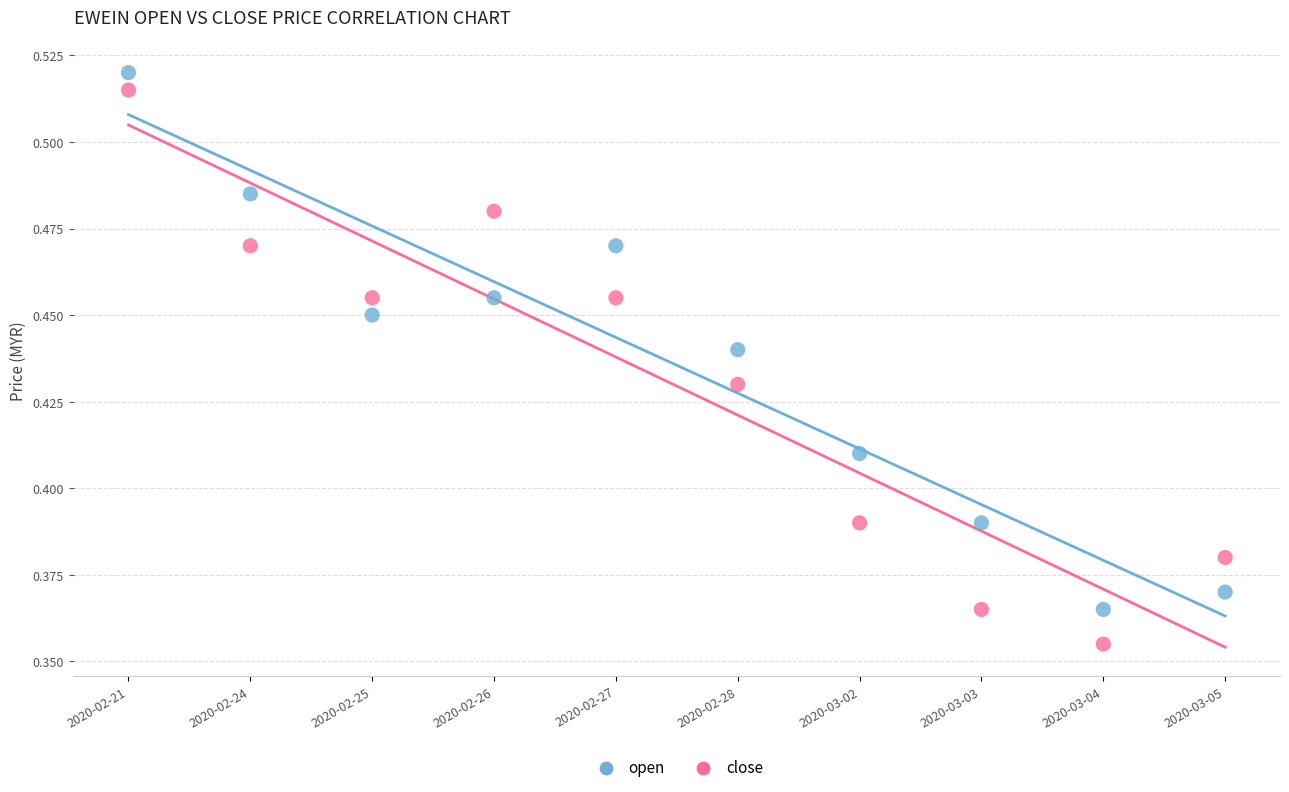

Which series reaches the minimum Y coordinate?

close